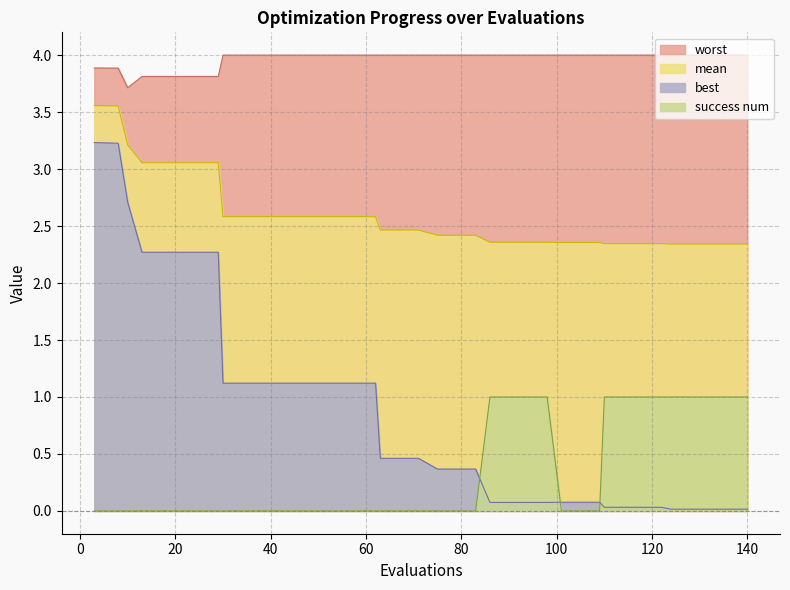

What is the total value across all series at 58?

7.7